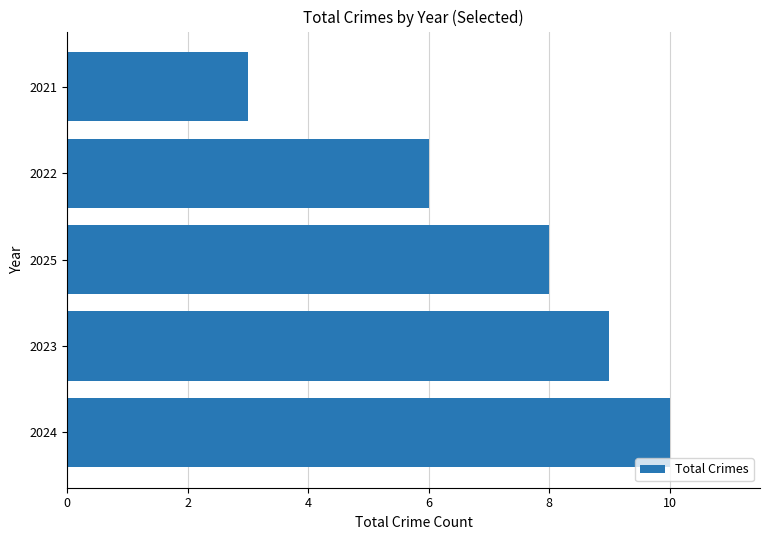

What is the ratio of the value at 2025 to the value at 2024?

0.8